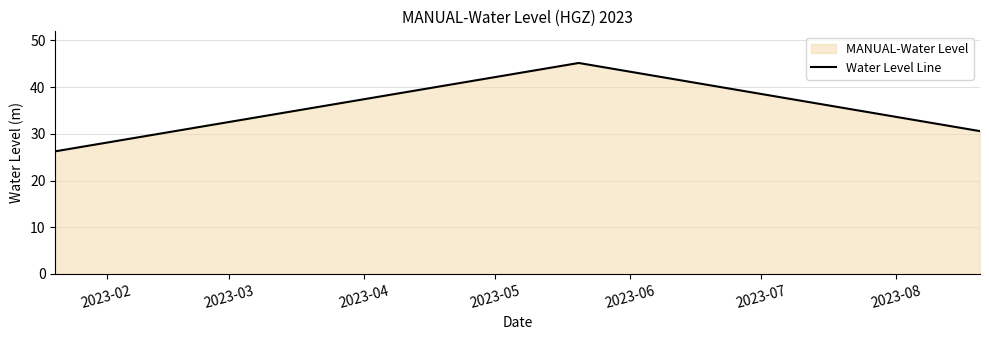

Reading left to right, list all the values displayed in this chart.

26.3	45.2	30.6